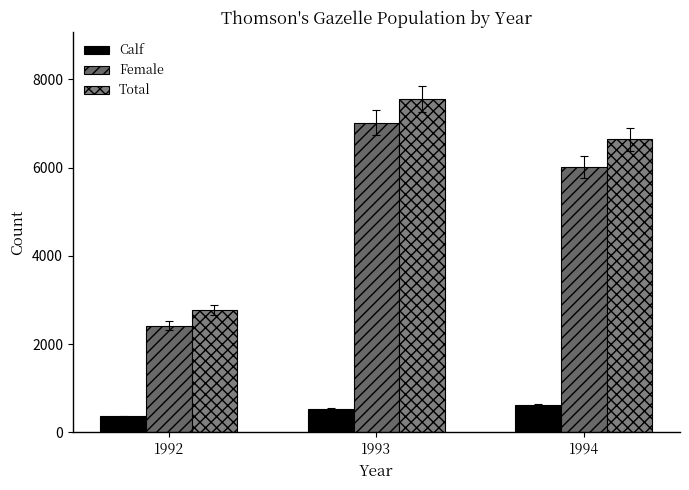

Are the bars grouped side by side (vs. stacked)?

Yes